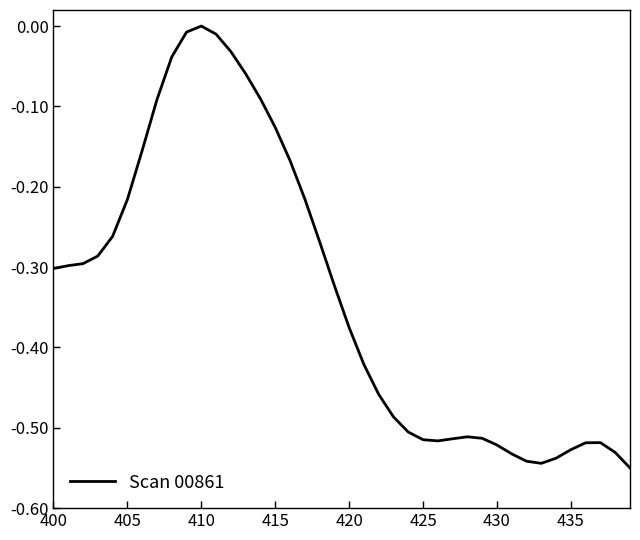

Is this an area chart (filled region under the line)?

No